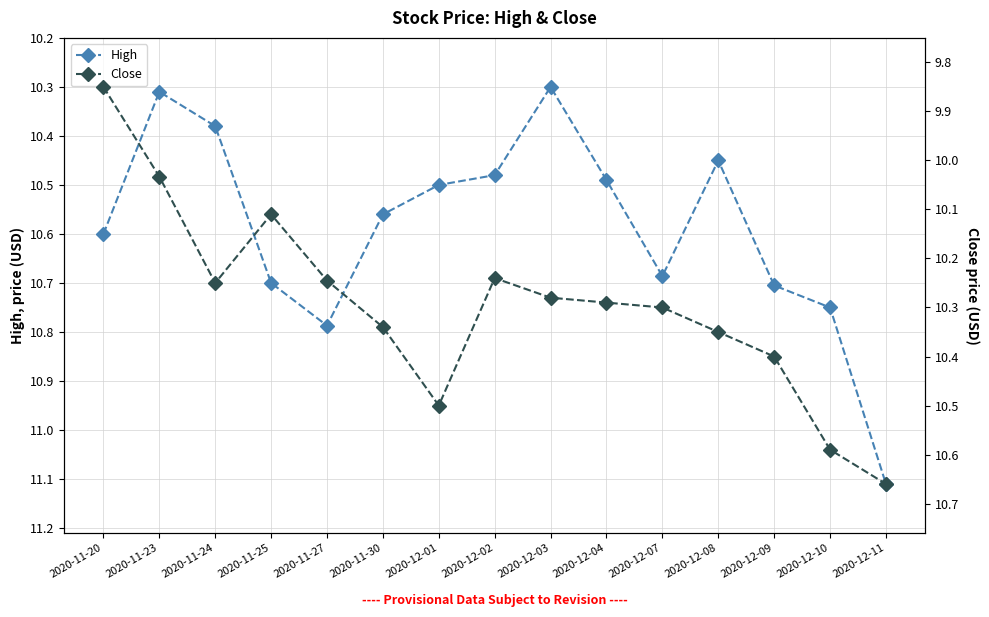

Rank the categories by High value from lowest to highest.

2020-12-03, 2020-11-23, 2020-11-24, 2020-12-08, 2020-12-02, 2020-12-04, 2020-12-01, 2020-11-30, 2020-11-20, 2020-12-07, 2020-11-25, 2020-12-09, 2020-12-10, 2020-11-27, 2020-12-11